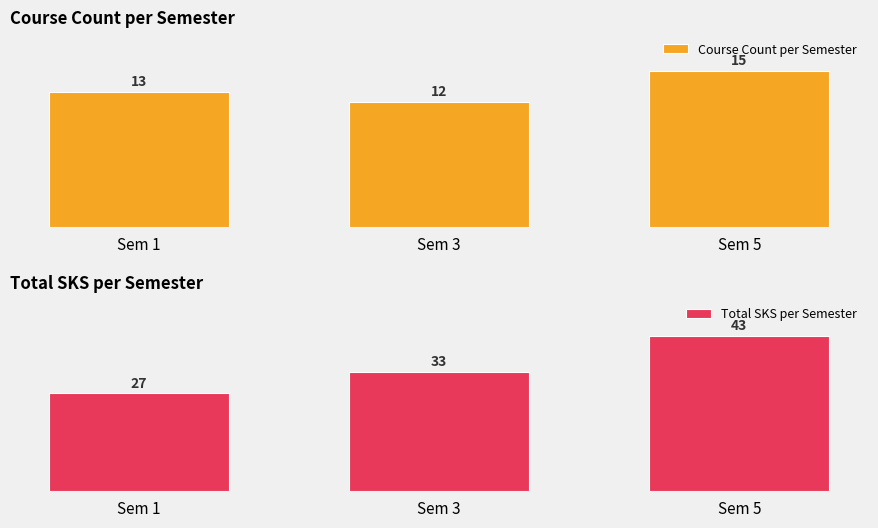

What is the difference between the highest and lowest values at Sem 3?

21